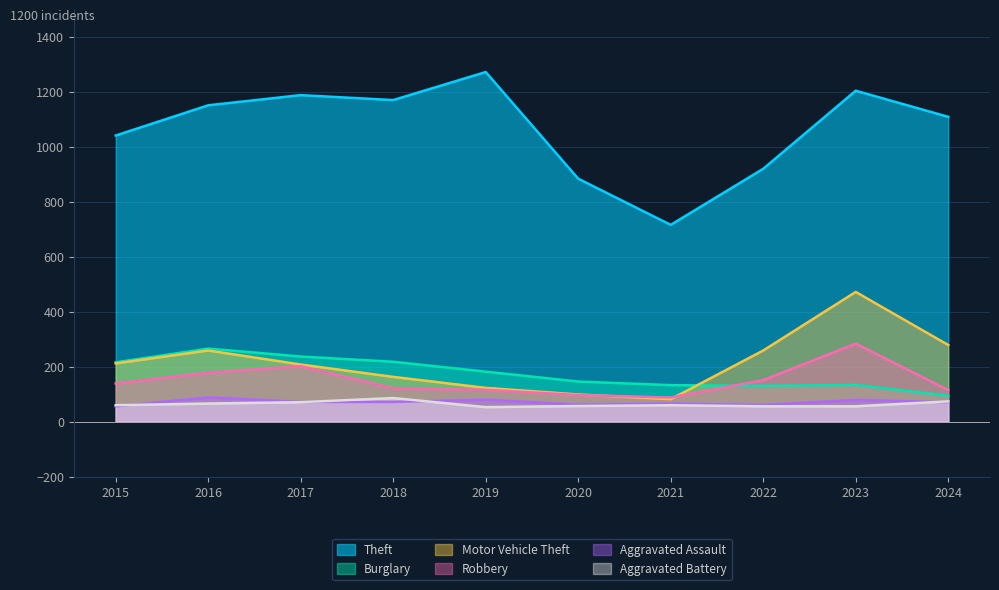

Rank the series by their maximum value, from lowest to highest.

Aggravated Battery, Aggravated Assault, Burglary, Robbery, Motor Vehicle Theft, Theft